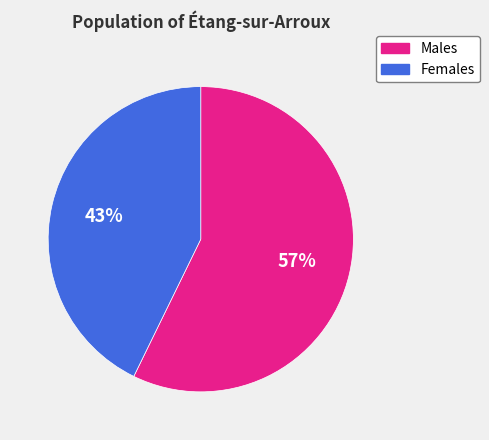

Is there any slice that represents more than half of the pie?

Yes